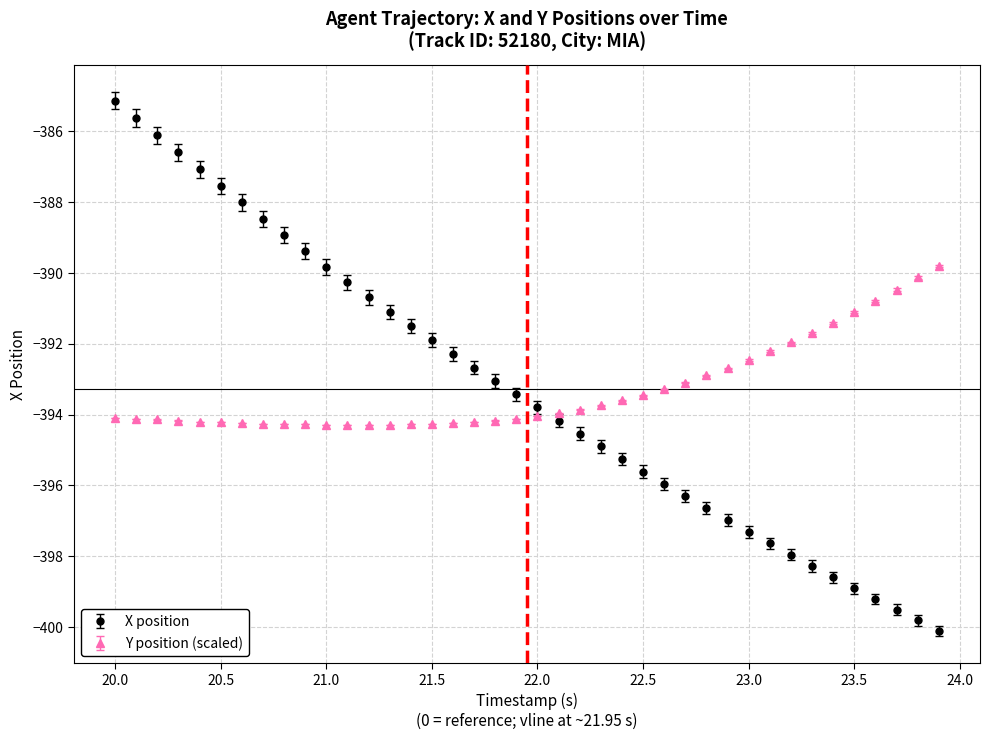

What are all the series names shown in the legend?

X position, Y position (scaled)